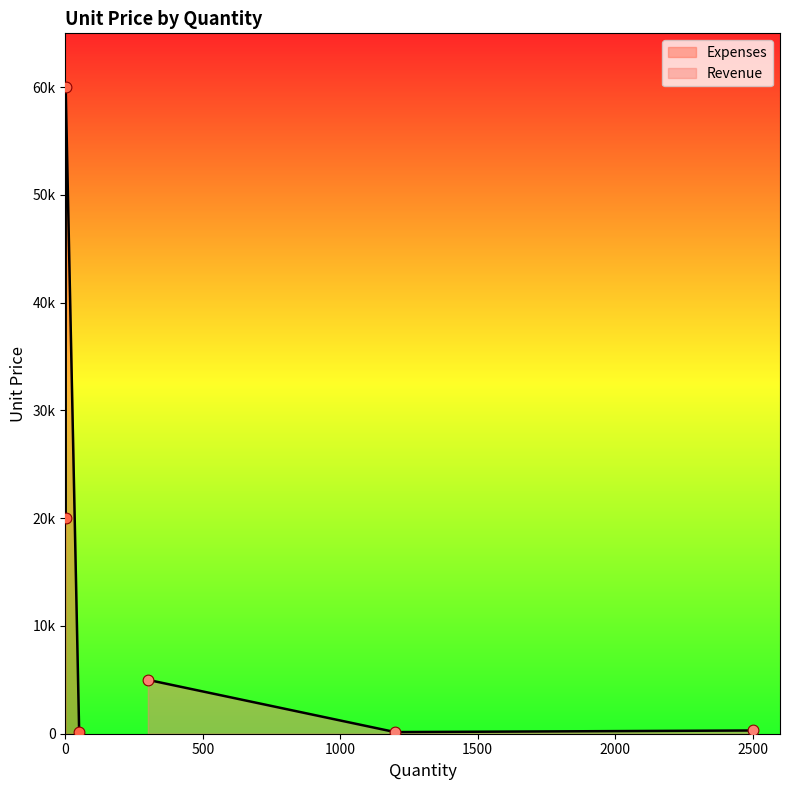

Which series has the widest spread of Y values?

Expenses